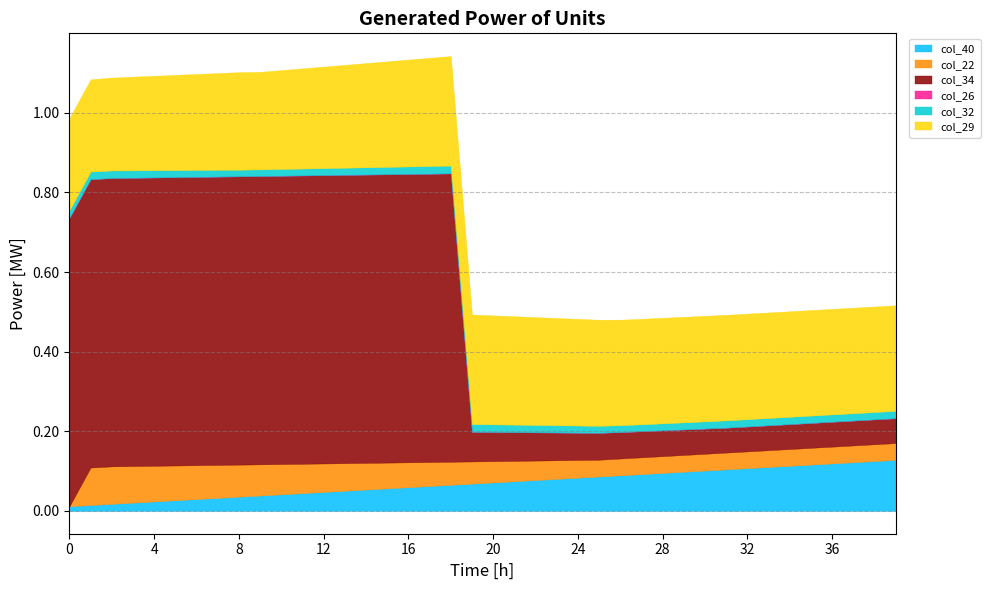

What is the sum of all col_34 values?

15.1